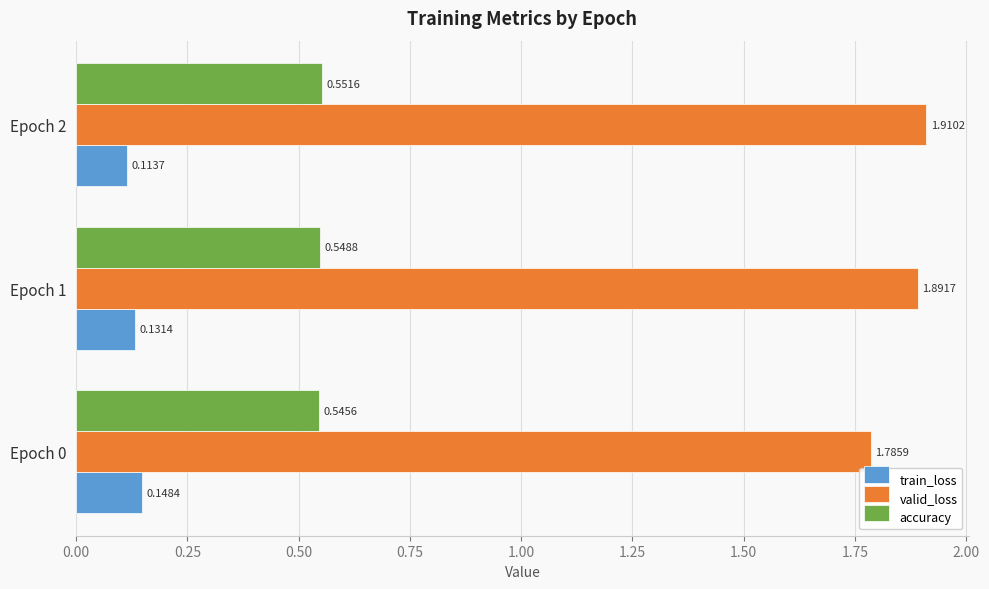

At how many categories does at least one series exceed 1?

3